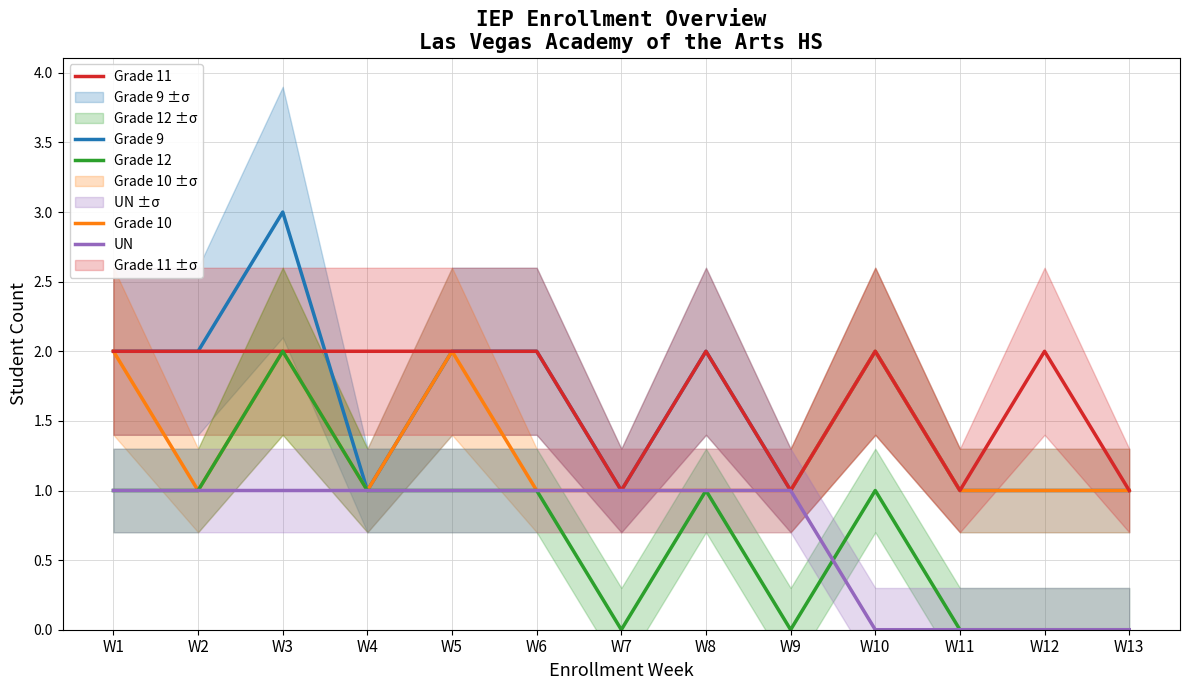

Rank the series by their maximum value, from highest to lowest.

Grade 9, Grade 10, Grade 11, Grade 12, UN